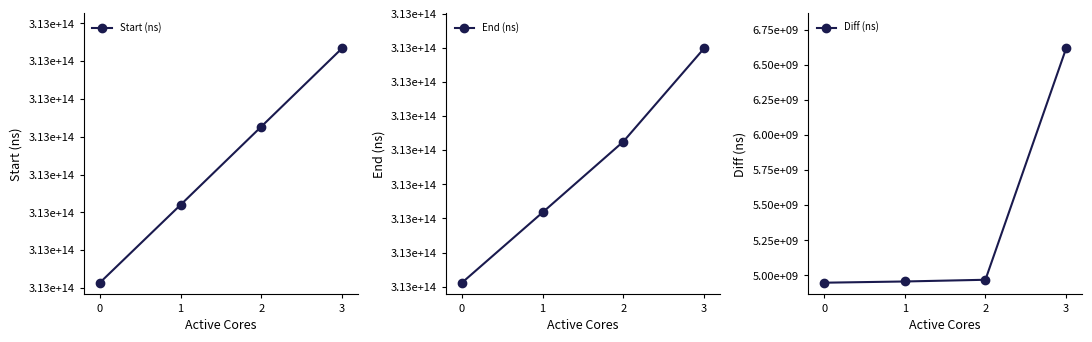

What is the spread (max minus min) of values at 0?

313240346497678